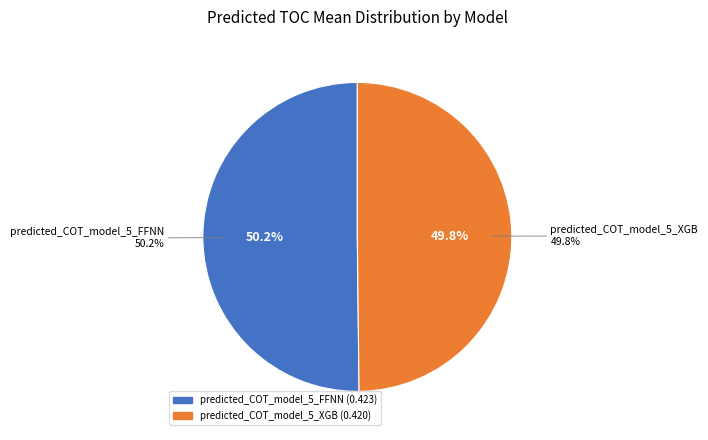

Rank the categories by value from lowest to highest.

predicted_COT_model_5_XGB, predicted_COT_model_5_FFNN